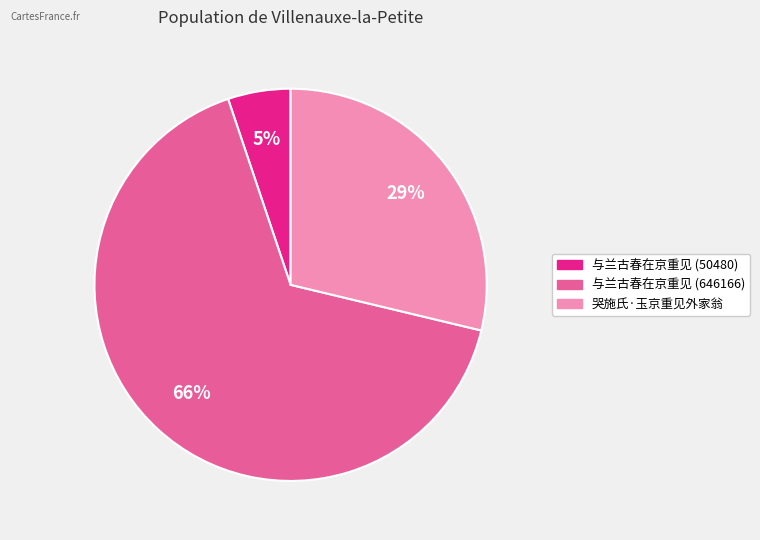

The 与兰古春在京重见 (50480) slice represents 19% of the pie. True or false?

False